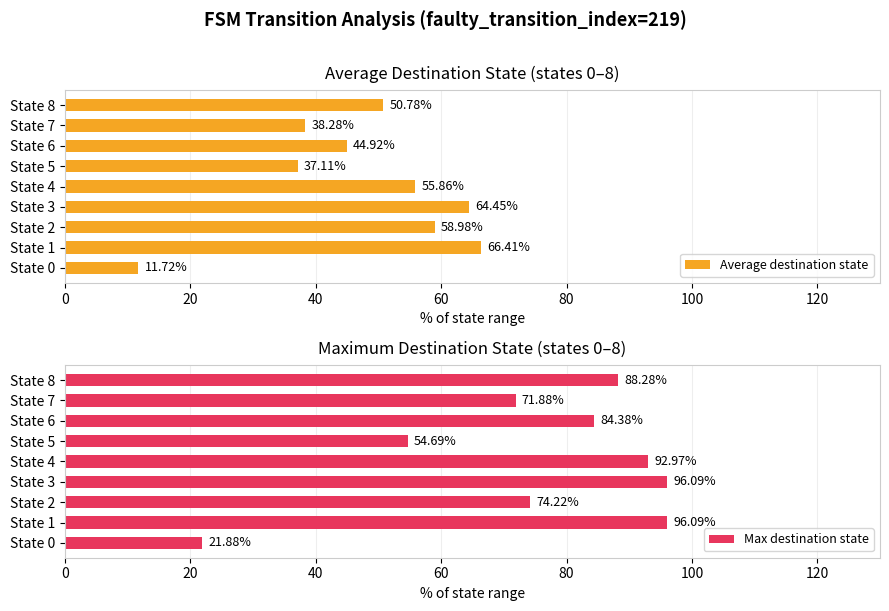

Rank the series by their average value, from highest to lowest.

Max destination state, Average destination state